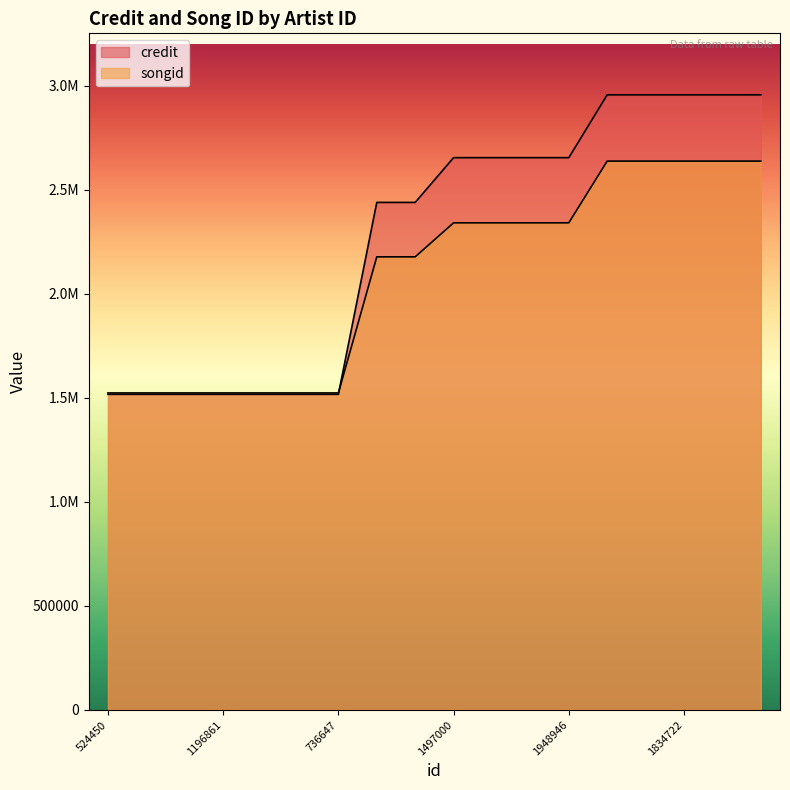

Between 524450 and 428531, which series saw the biggest shift?

credit